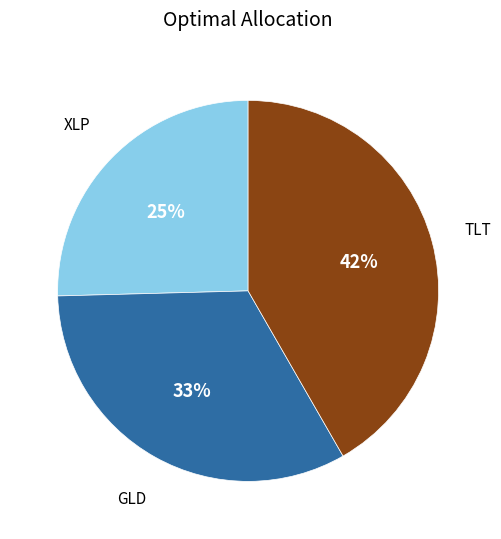

To the nearest percent, what is the average slice percentage?

33%